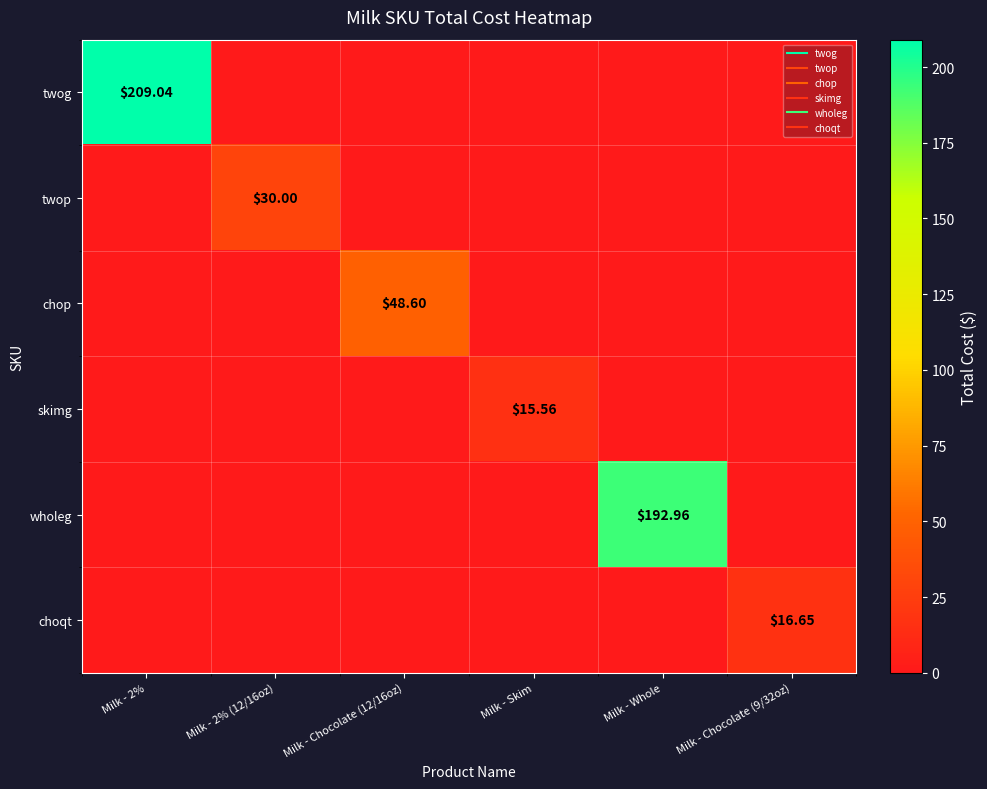

Between Milk - Chocolate (9/32oz) and Milk - Skim, which is larger?

Milk - Chocolate (9/32oz)